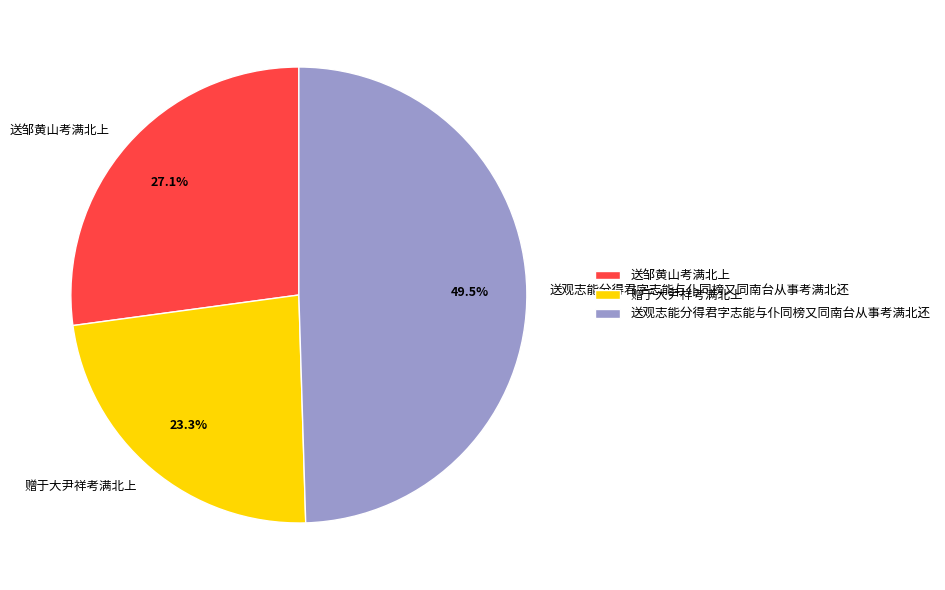

Does 送邹黄山考满北上 account for over 50% of the chart?

No